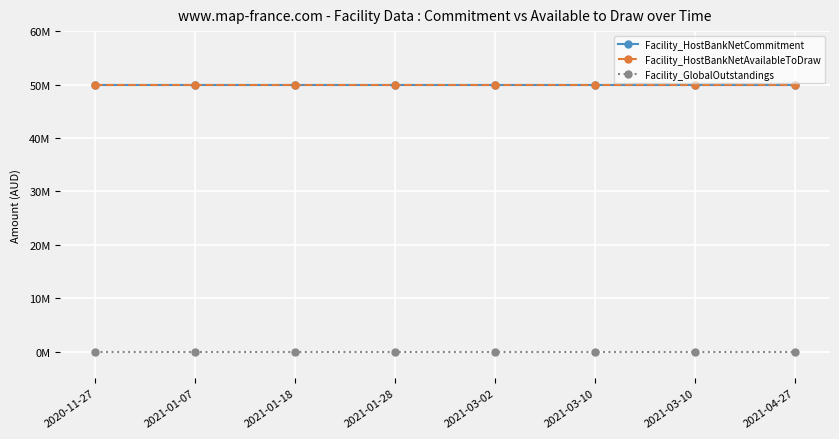

True or false: Facility_GlobalOutstandings has more than 2 interior local peaks.

False